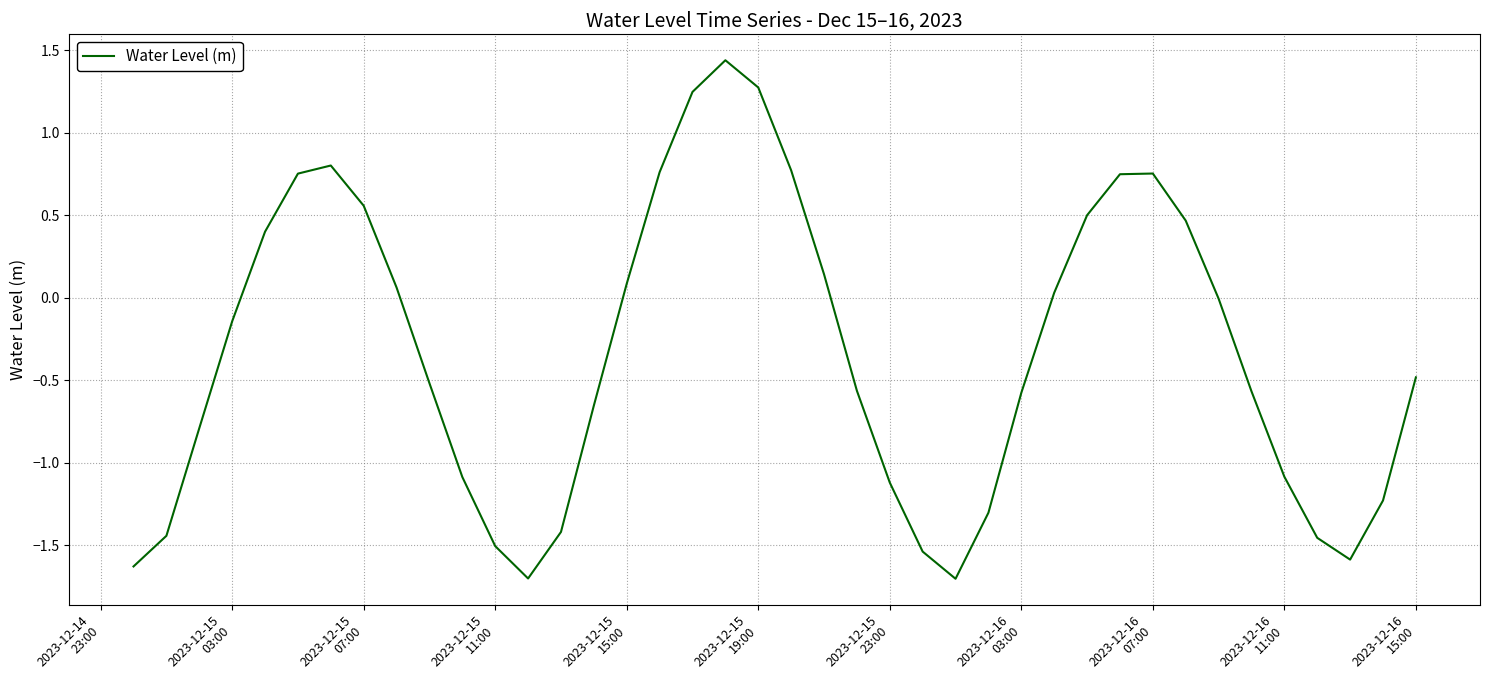

What is the difference between the maximum and minimum values?

3.1